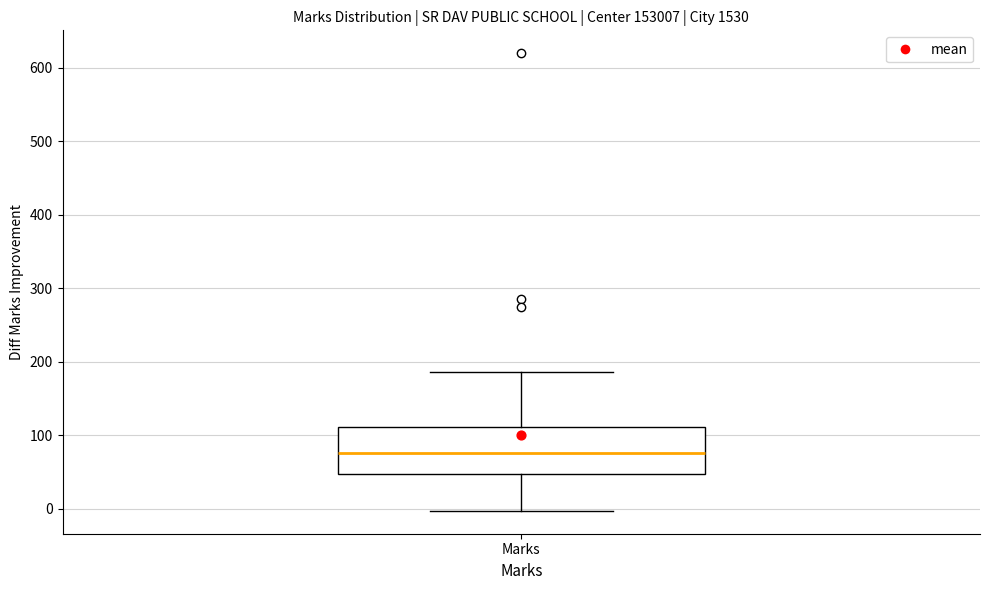

Where does the median line of the box for Marks sit on the y-axis? The values are not printed on the chart, so give them approximately, as read against the axis.

80